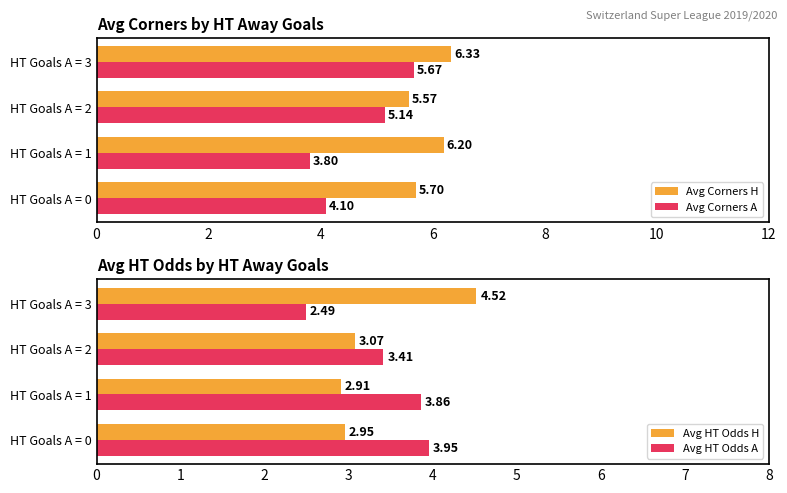

What is the difference between the second highest and second lowest values in the Avg Corners H series?

0.5